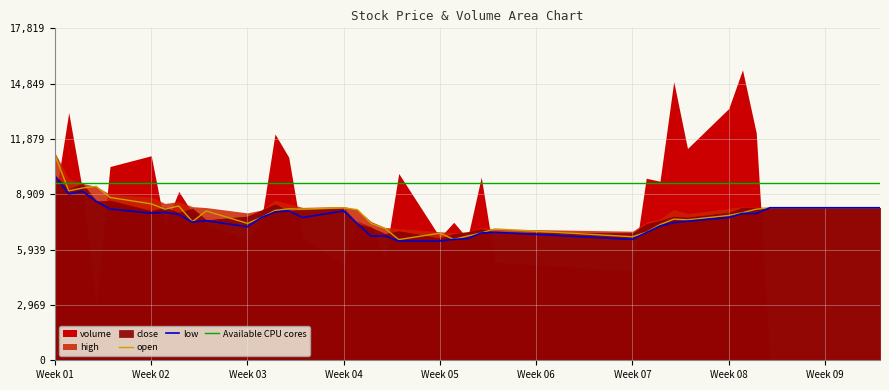

True or false: low has more than 2 interior local peaks.

True